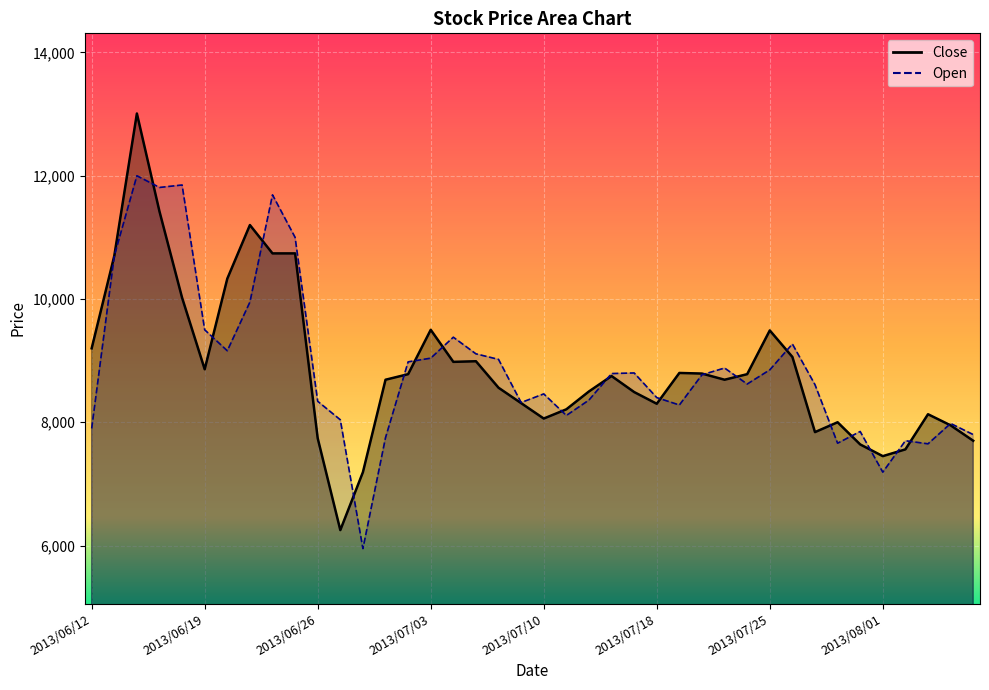

The value of Close at 2013/06/18 is 10020. True or false?

True